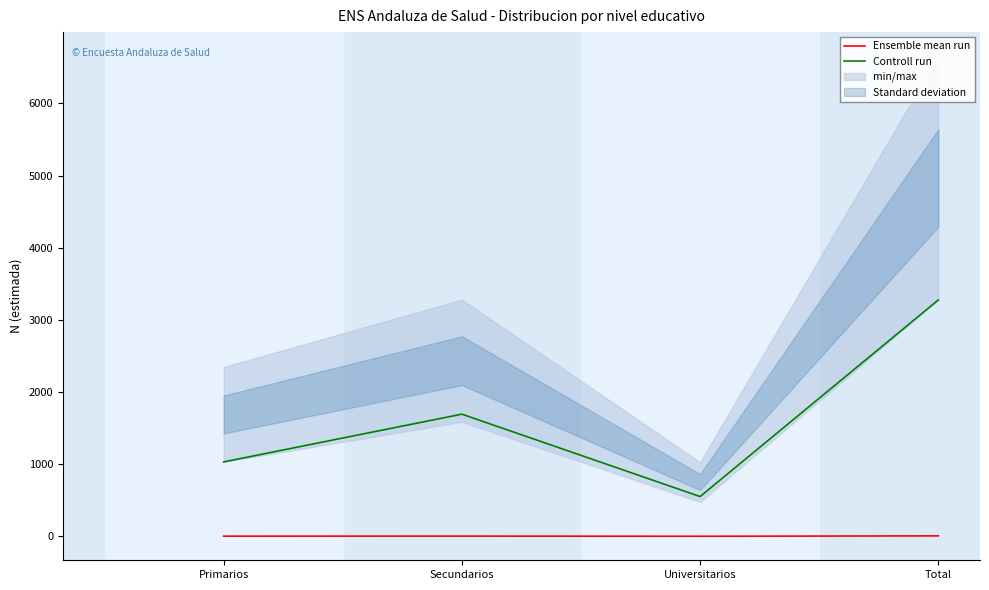

At which category is the sum across all series the highest?

Total